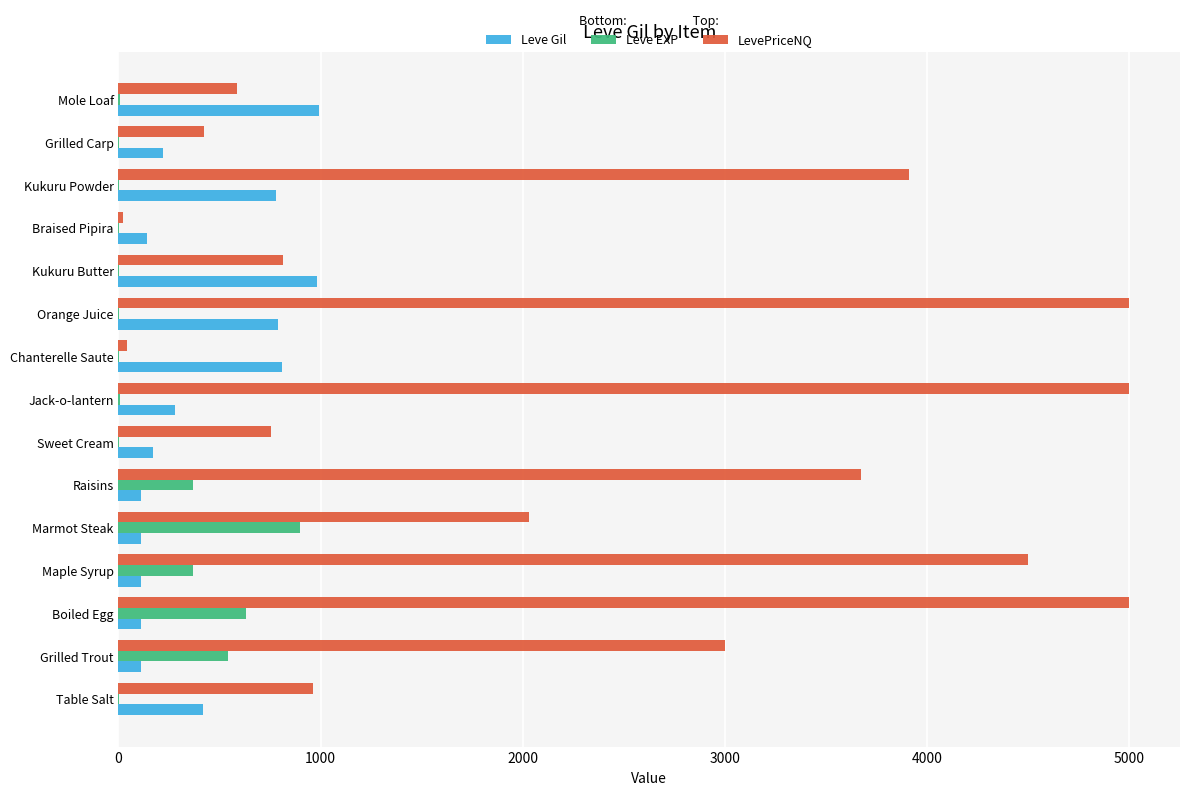

What is the sum of all Leve Gil values?

6141.0